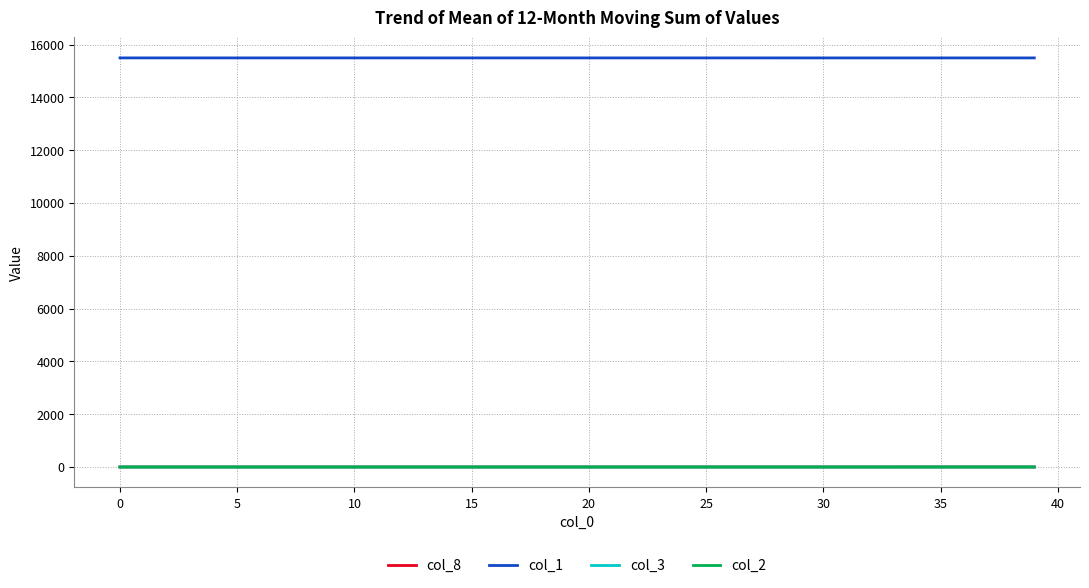

True or false: col_1 and col_3 cross at least once.

False